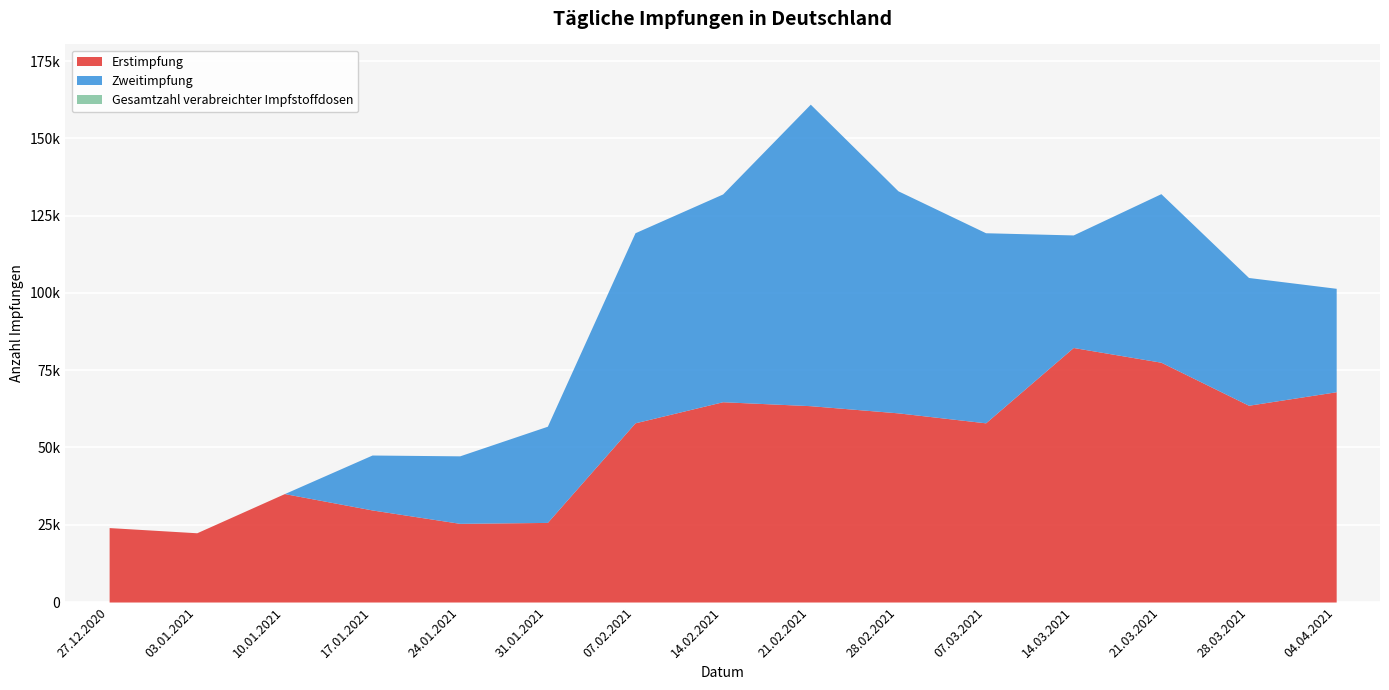

In Gesamtzahl verabreichter Impfstoffdosen, how many points are higher than both neighbors (excluding endpoints)?

3